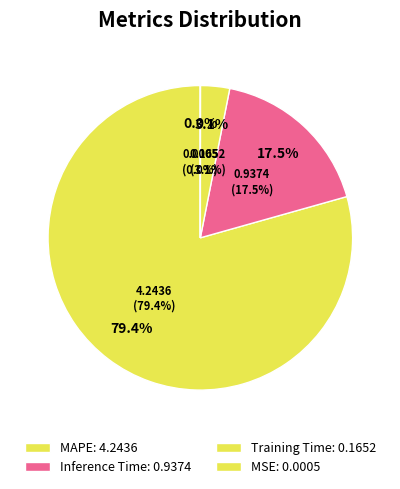

The Training Time slice represents 1% of the pie. True or false?

False